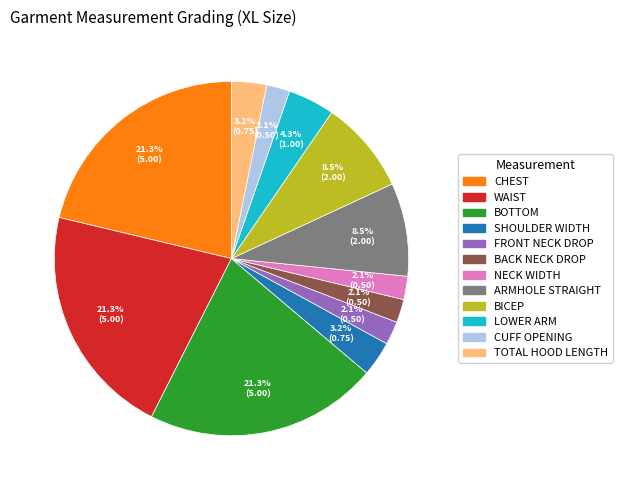

Is the sum of CHEST and FRONT NECK DROP greater than half?

No